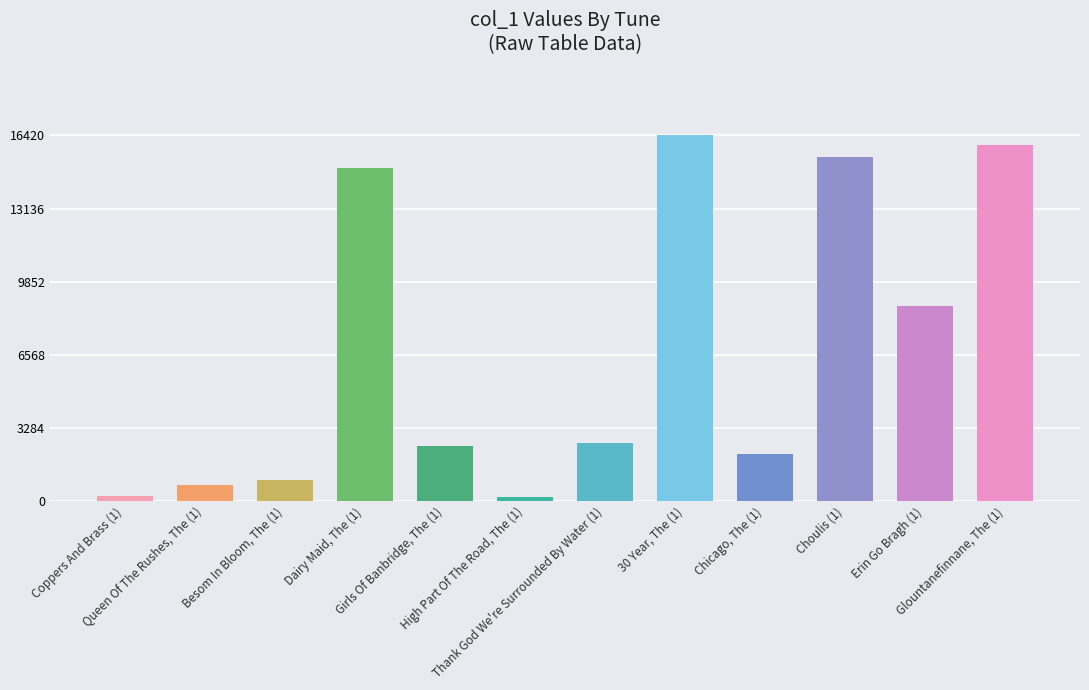

At which label is the value closest to 8302?

Erin Go Bragh (1)